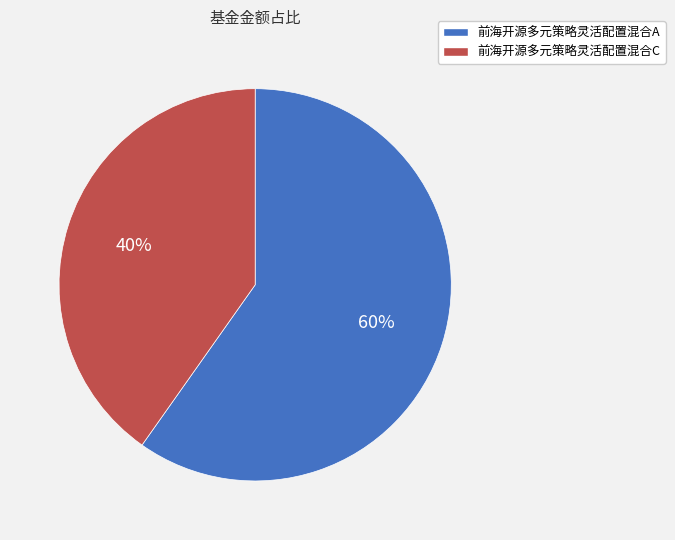

Which category has the biggest portion of the pie?

前海开源多元策略灵活配置混合A